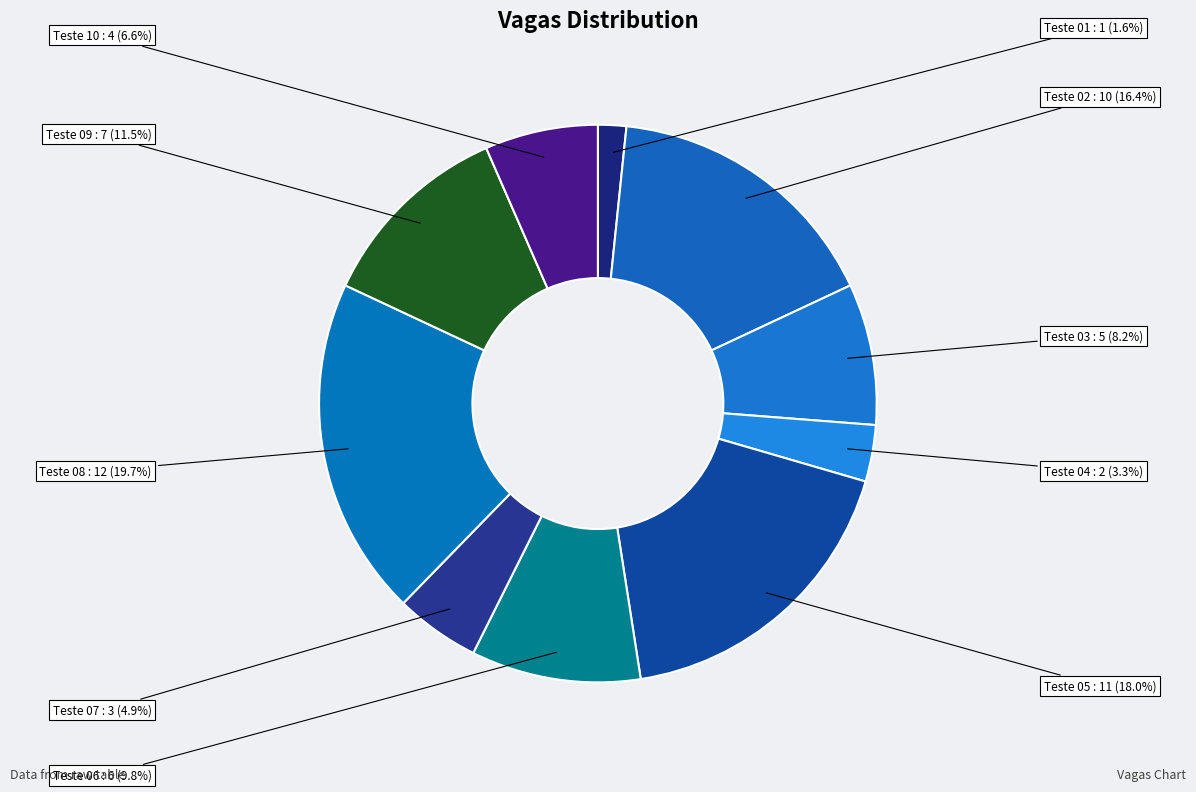

How many slices are in this pie chart?

10